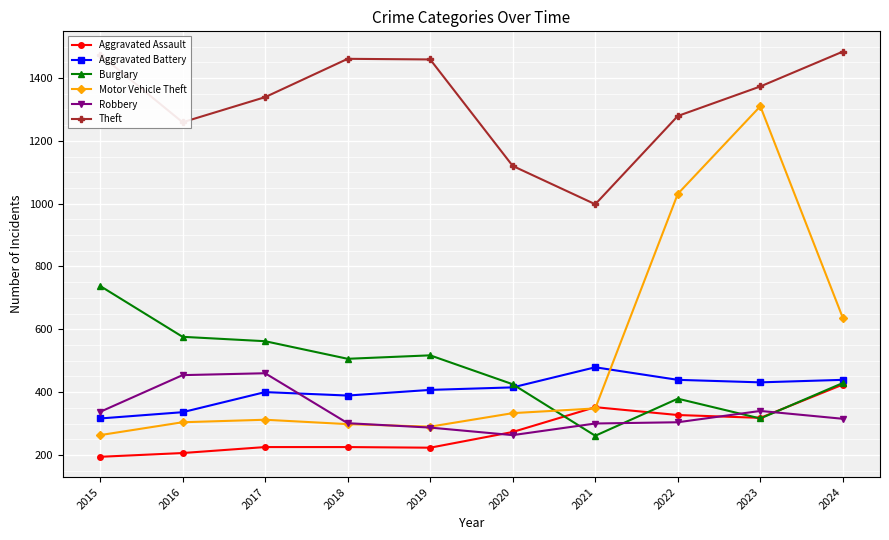

What is the minimum value for Motor Vehicle Theft?

263